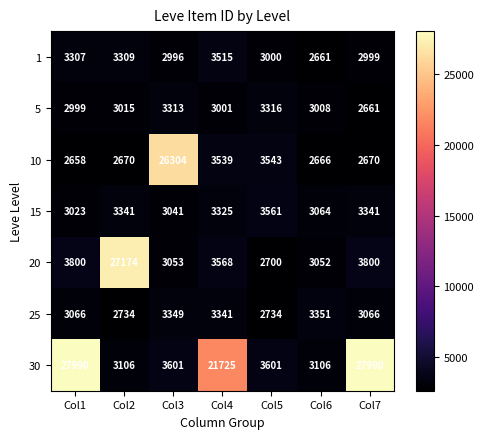

At Col6, list the series in order from largest to smallest.

25, 30, 15, 20, 5, 10, 1